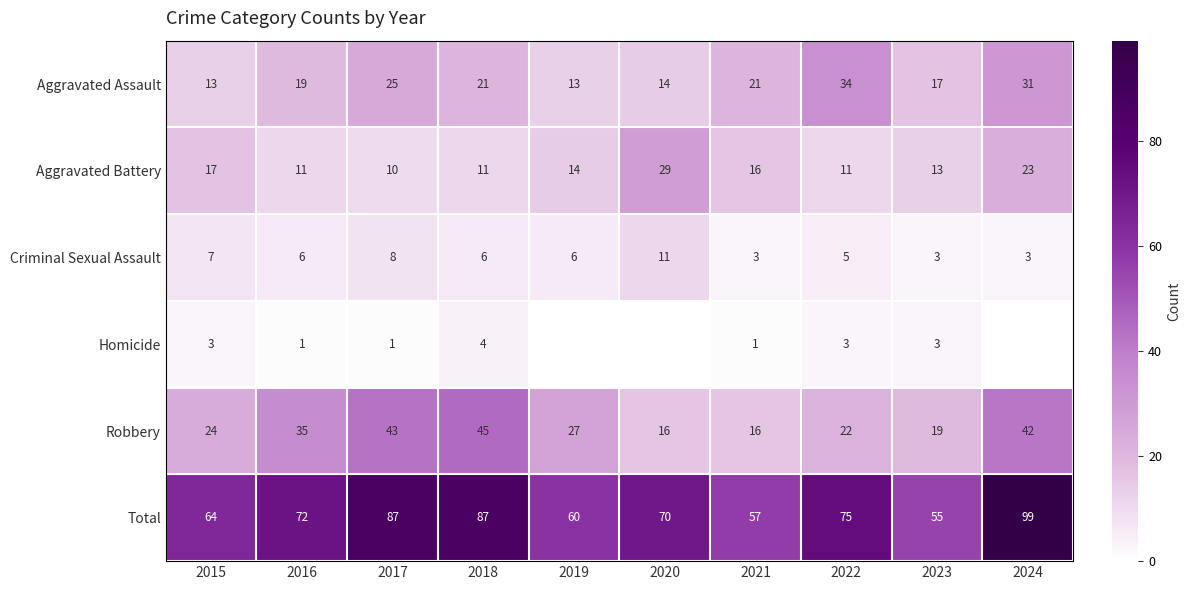

Which category has the highest value across all series?

2024